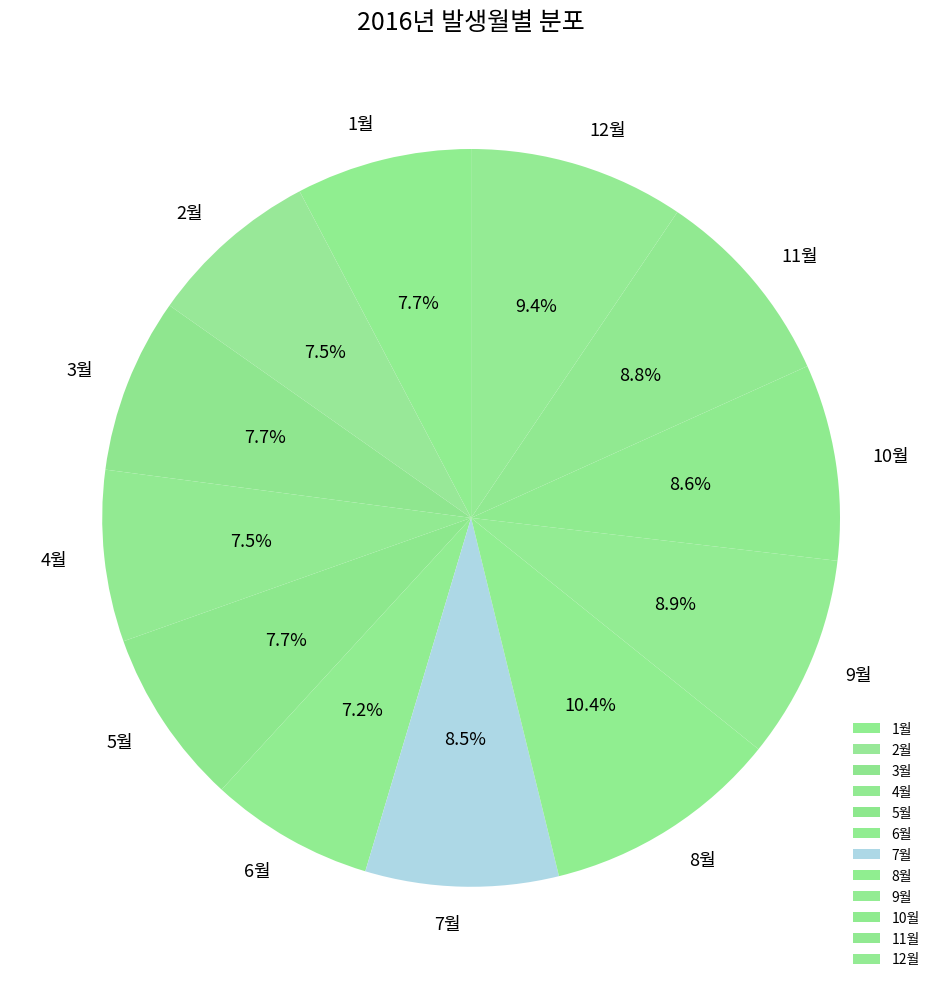

Which has a higher value, 8월 or 11월?

8월